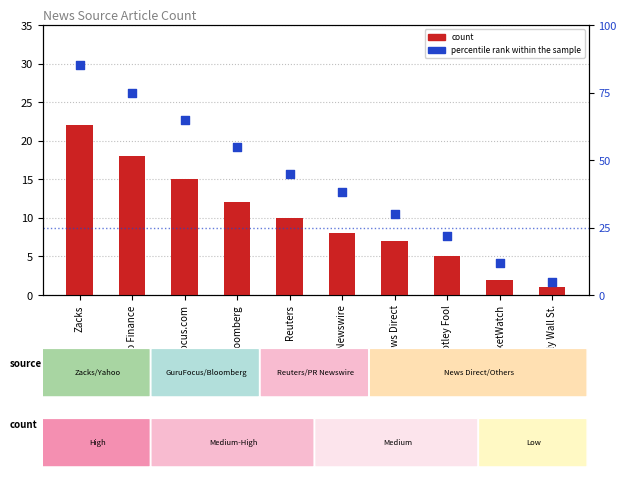

Which series reaches the maximum Y coordinate?

percentile rank within the sample